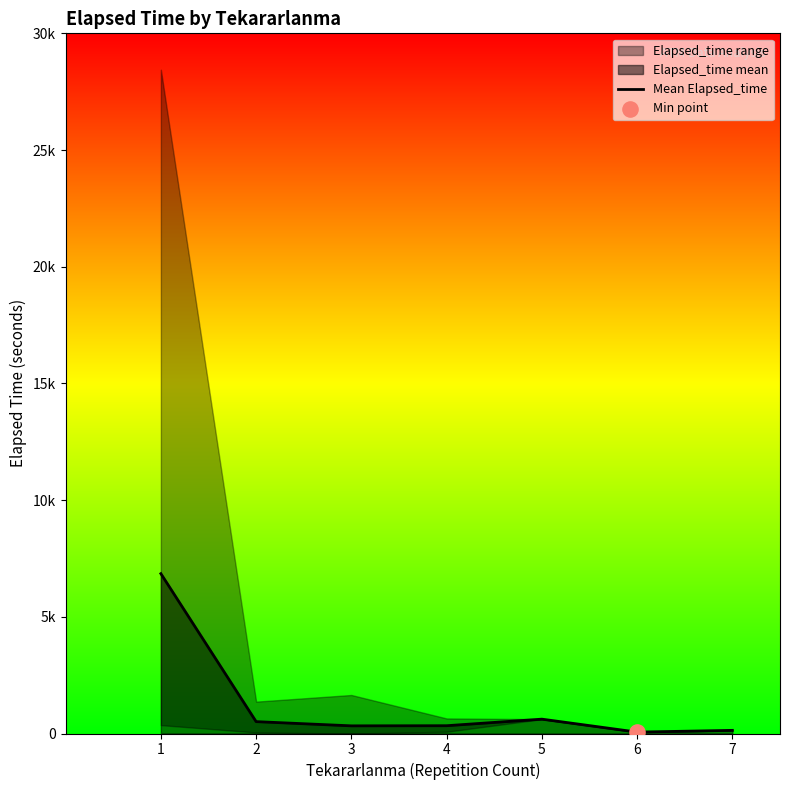

What is the ratio of the value at 7 to the value at 6?

2.2